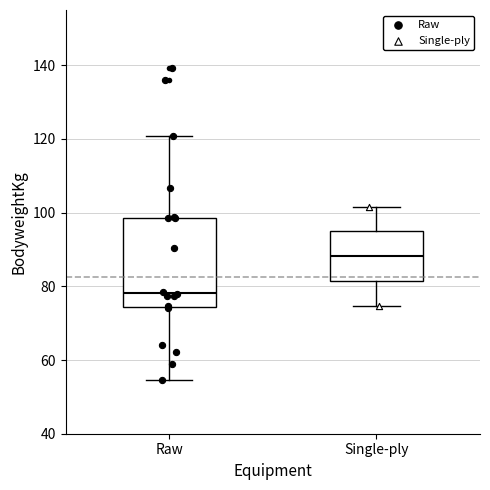

Where does the upper whisker of the box for Single-ply end on the y-axis? The values are not printed on the chart, so give them approximately, as read against the axis.

102